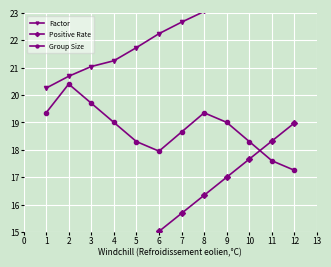

What are all the series names shown in the legend?

Factor, Positive Rate, Group Size